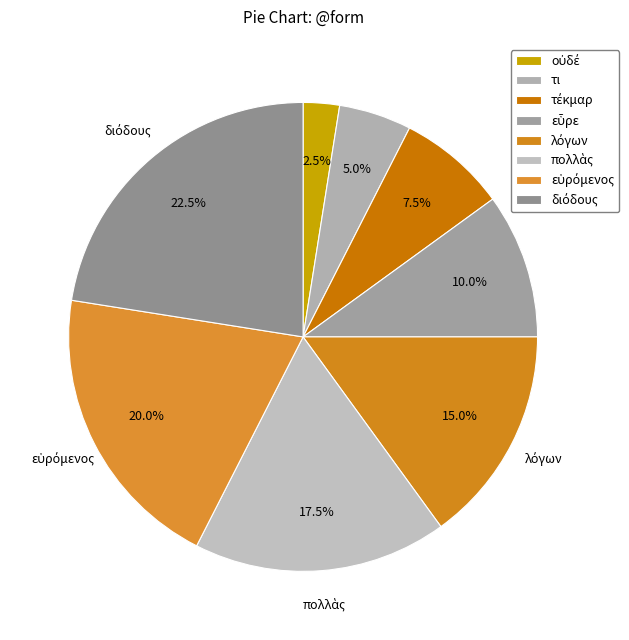

To the nearest percent, what percentage of the pie is λόγων?

15%